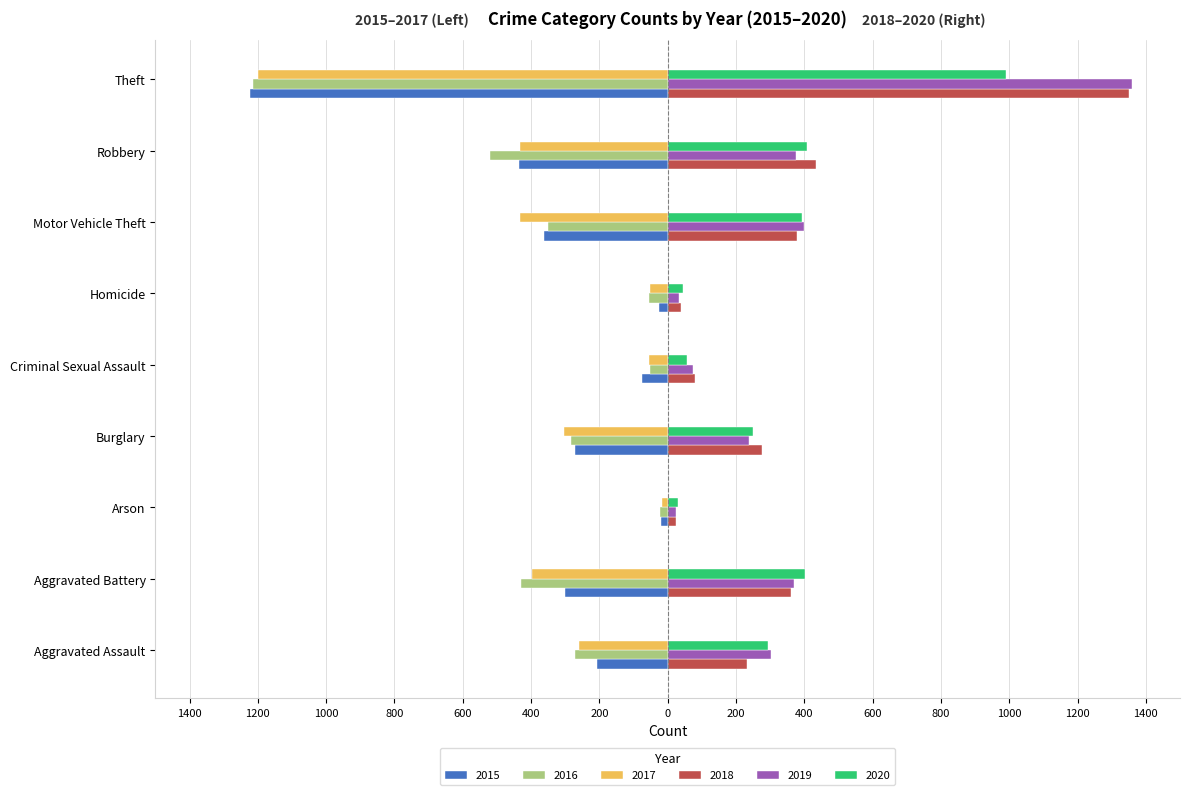

What are all the series names shown in the legend?

2015, 2016, 2017, 2018, 2019, 2020